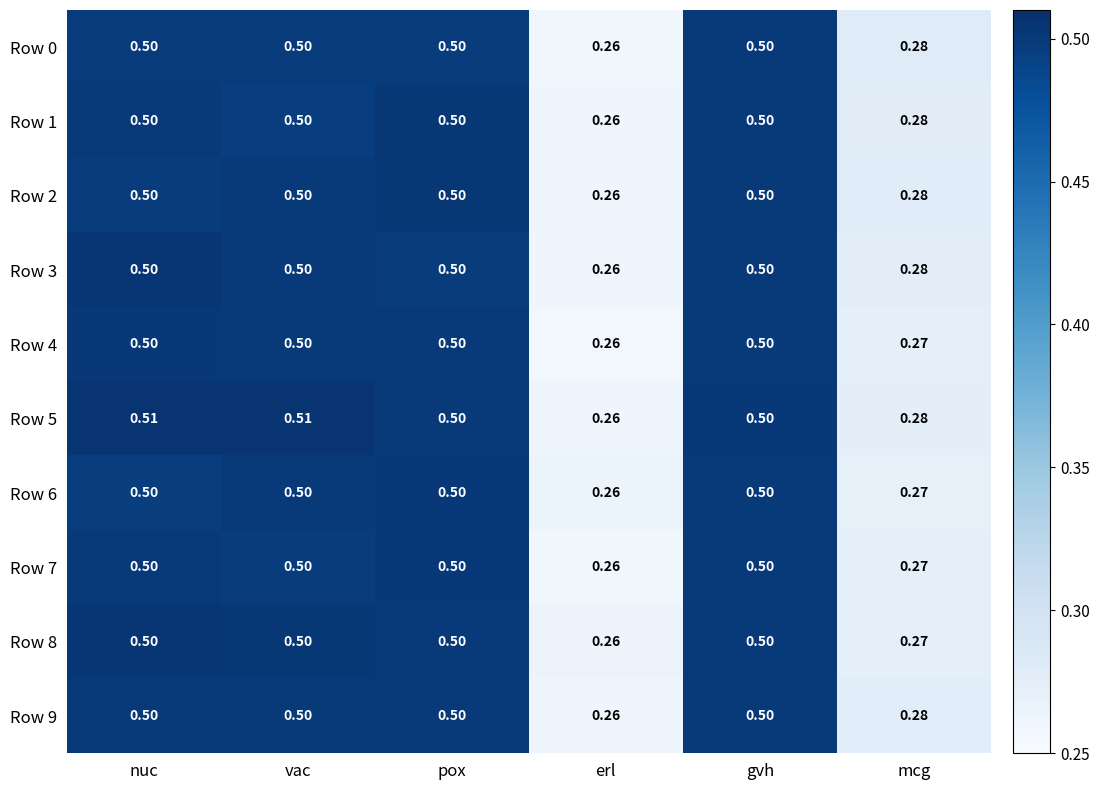

How many distinct data groups are displayed?

10